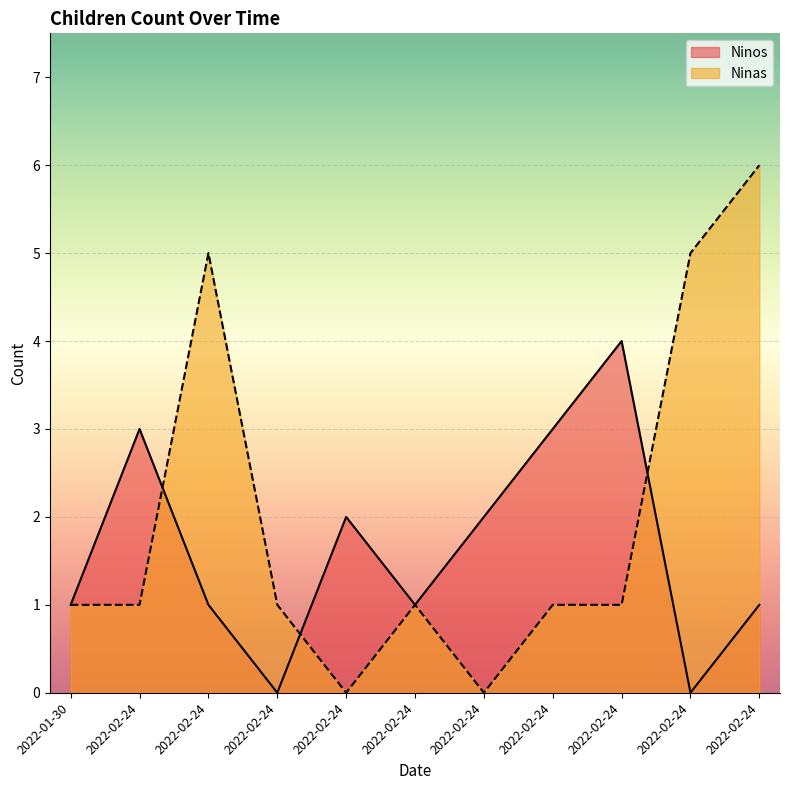

How many values in the Ninos series are below 1?

2